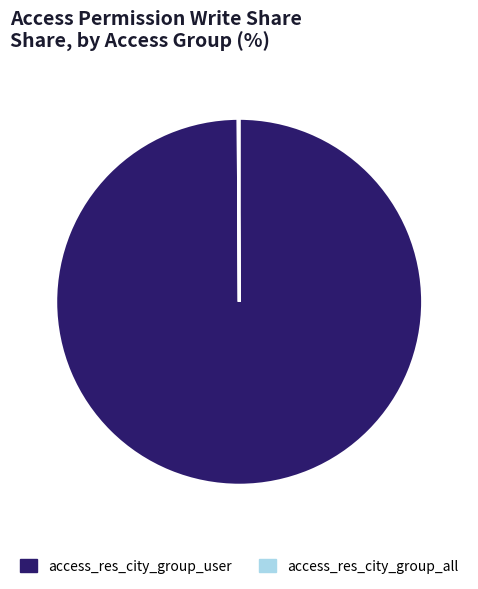

Is it true that access_res_city_group_user is 100% of the pie?

True